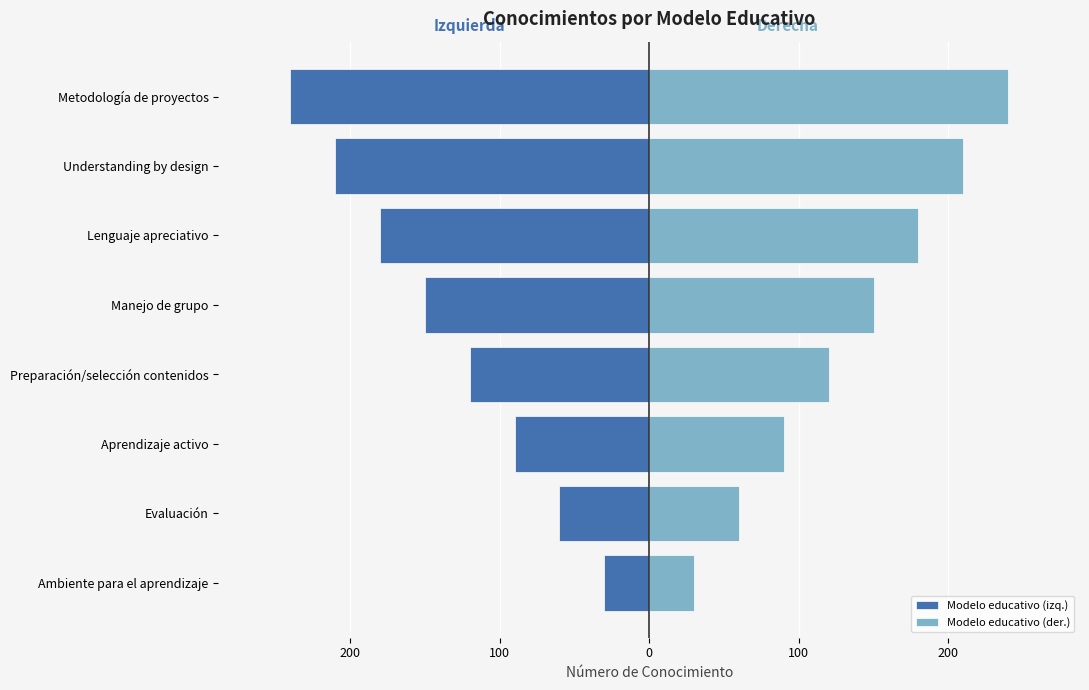

What is the approximate value of Modelo educativo (izq.) at Aprendizaje activo, to the nearest 10?

-90